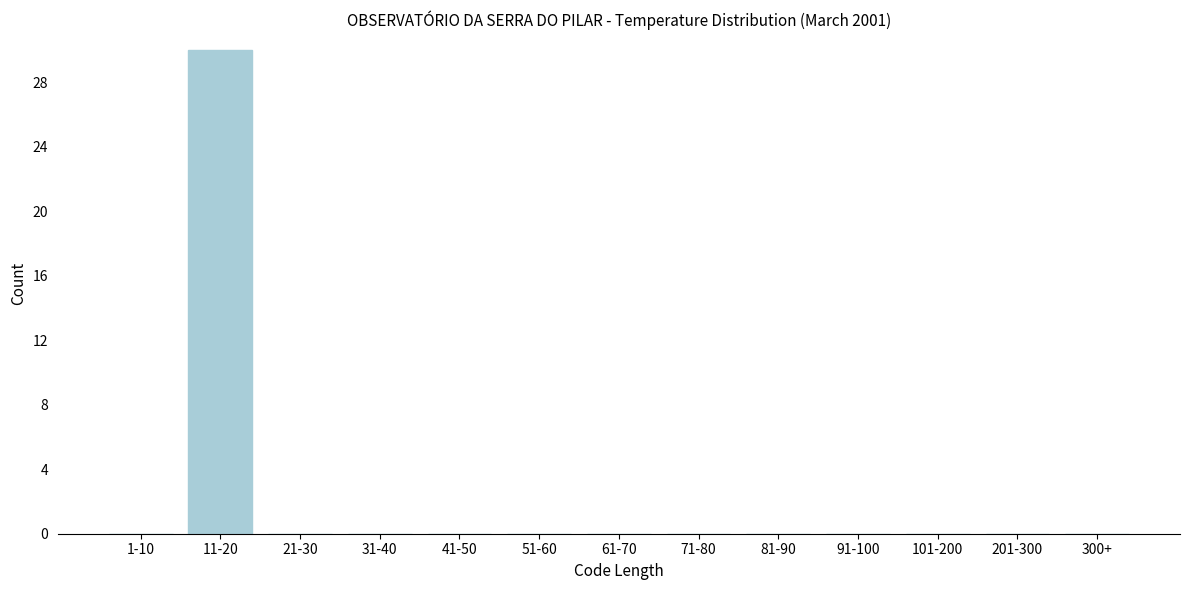

Reading right to left, extract all data points from this chart.

300+=0	201-300=0	101-200=0	91-100=0	81-90=0	71-80=0	61-70=0	51-60=0	41-50=0	31-40=0	21-30=0	11-20=30	1-10=0